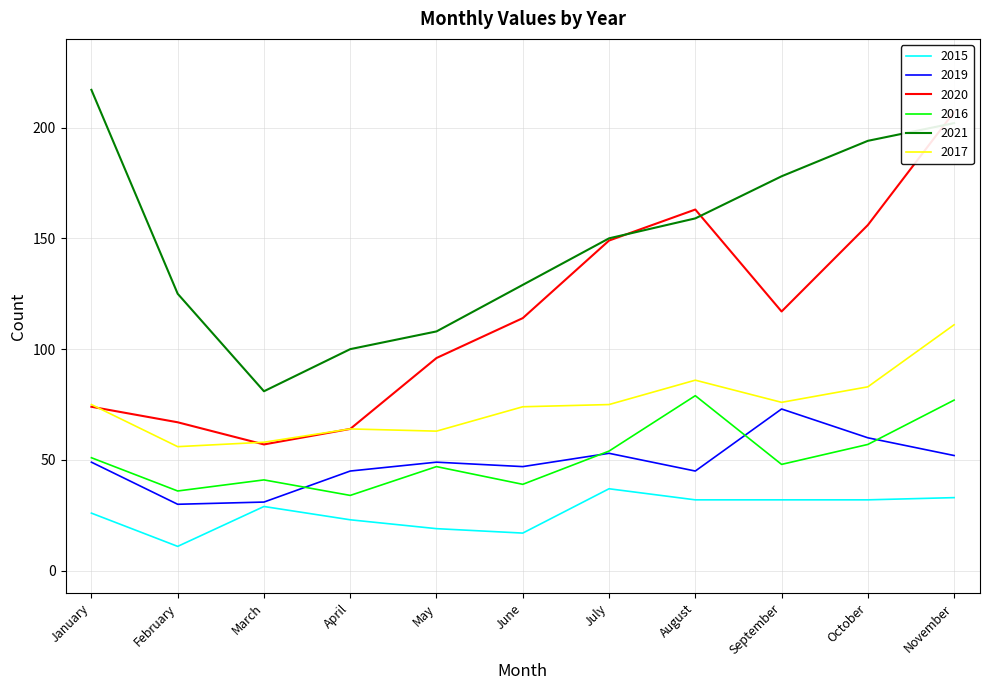

At which category does 2017 reach its first local peak?

April